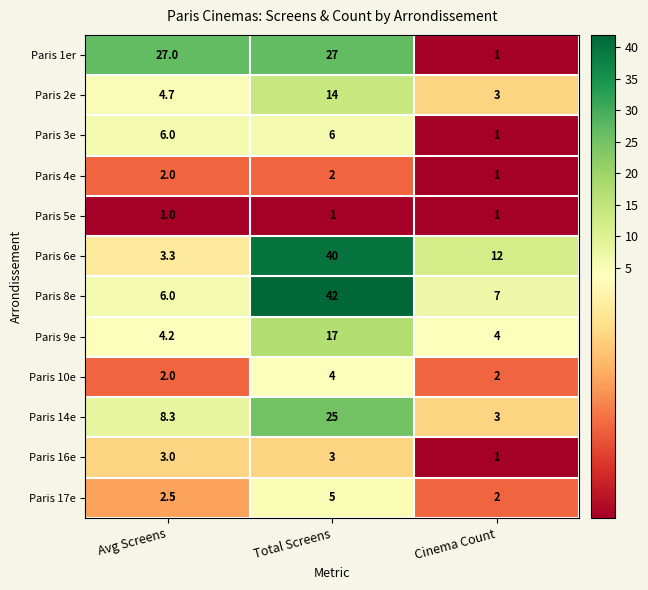

Which series has the largest total across all categories?

Paris 6e